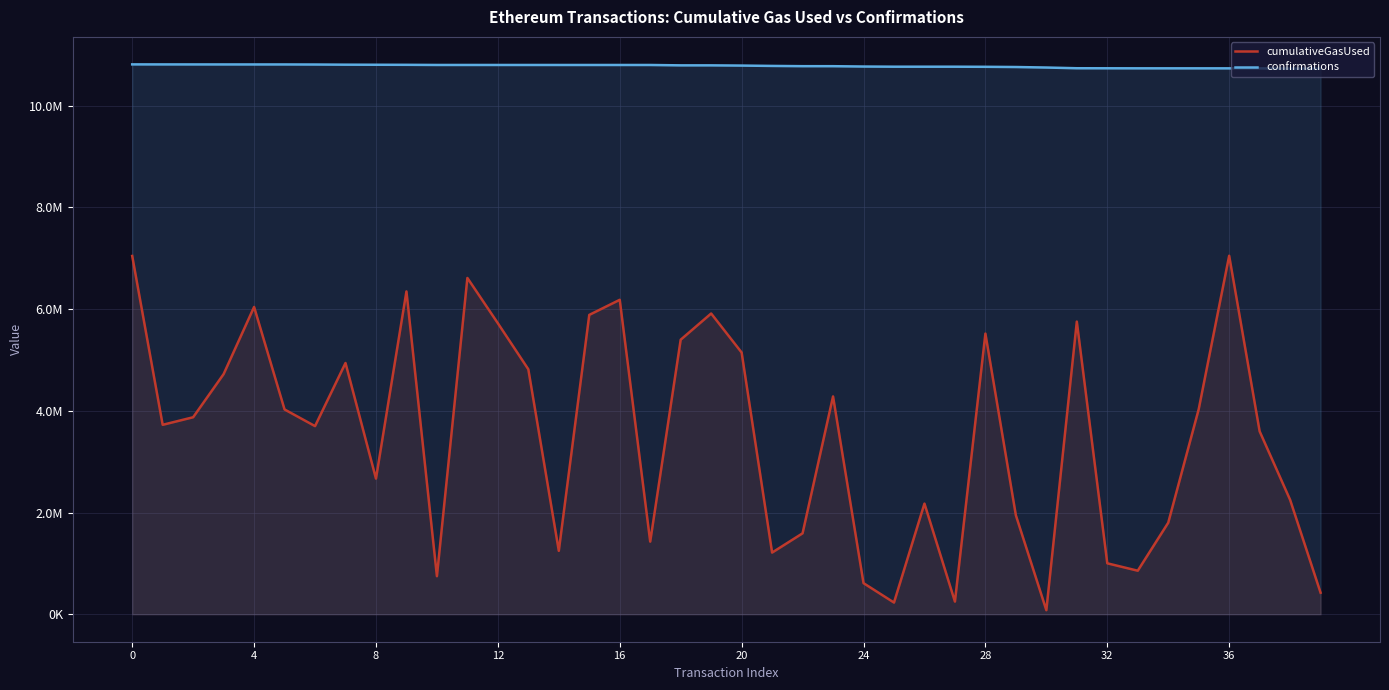

How many values in the cumulativeGasUsed series exceed 3872947?

19